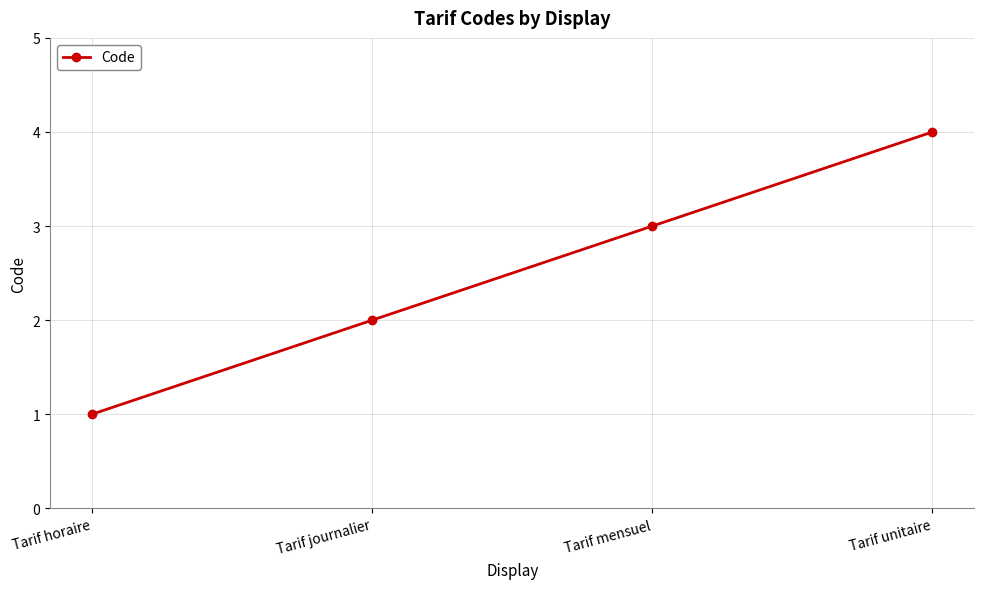

What is the difference between the maximum and minimum values?

3